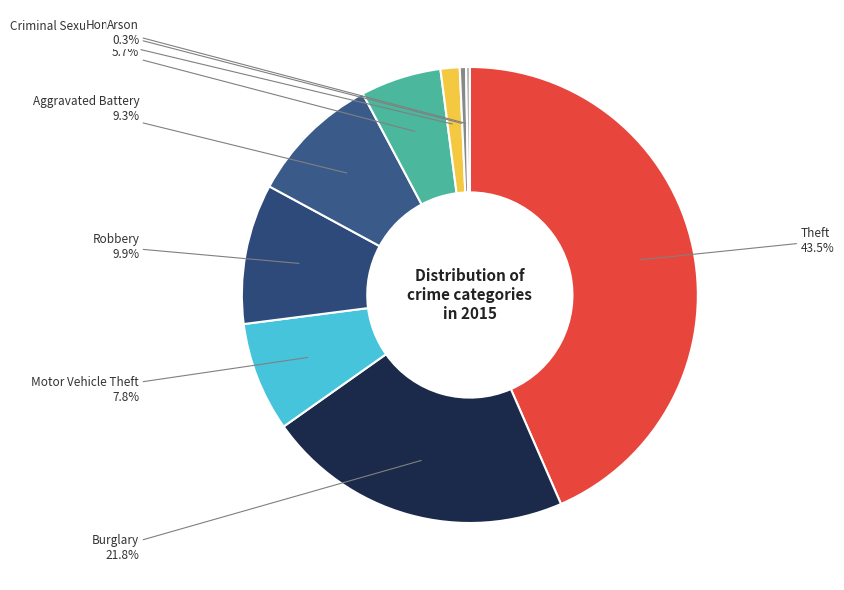

What is the ratio of the value at Theft to the value at Robbery?

4.4